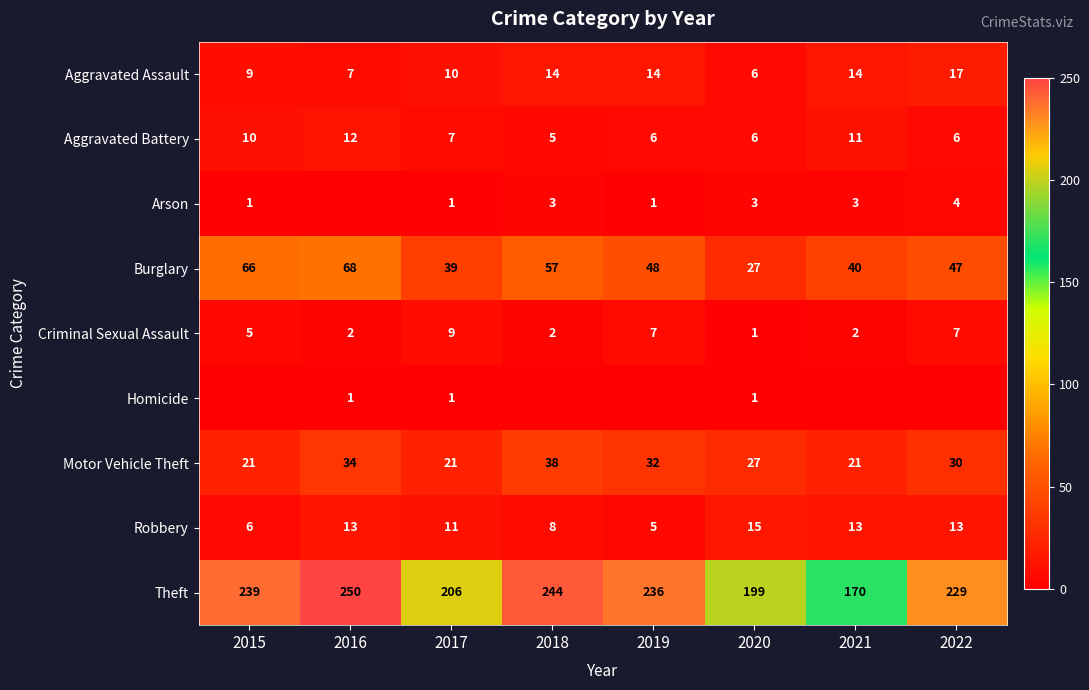

What is the approximate value of Theft at 2017?

206